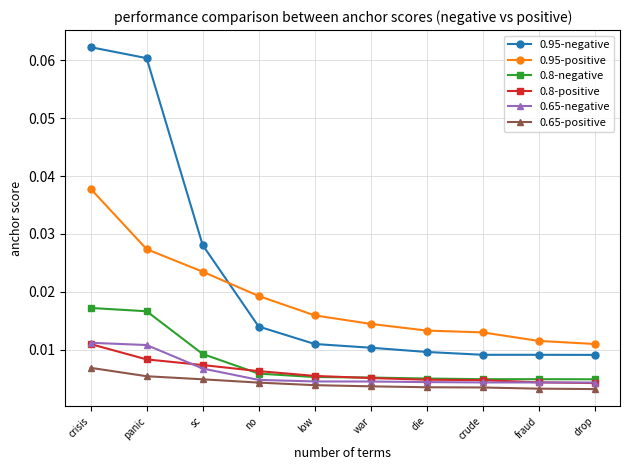

True or false: 0.8-negative and 0.95-negative intersect in this chart.

False